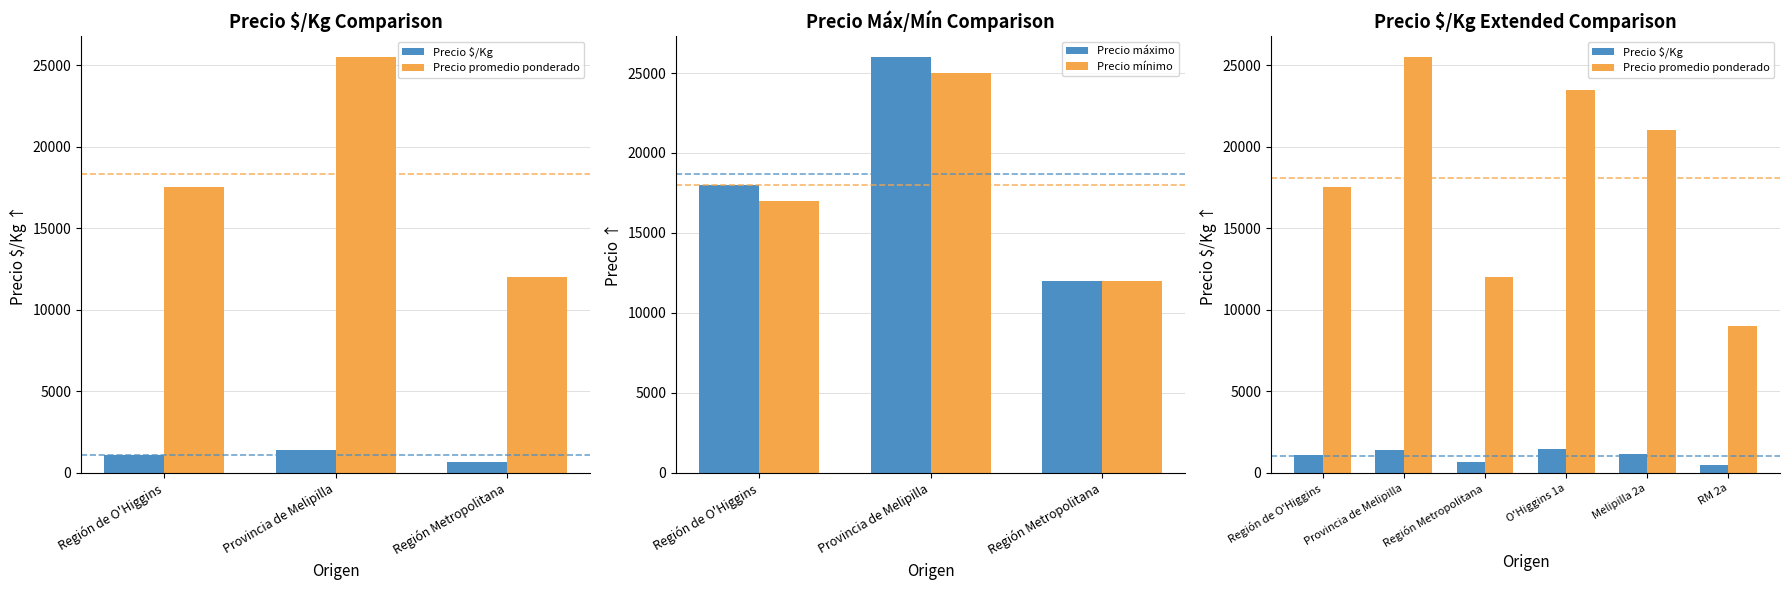

What is the approximate value of Precio promedio ponderado at Provincia de Melipilla, to the nearest 50?

25500